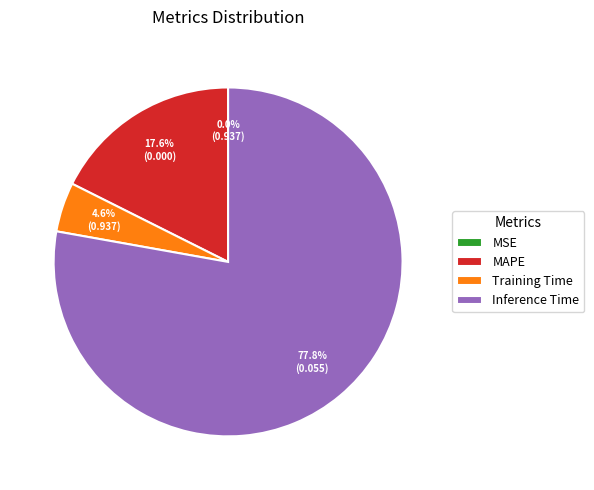

Which slice is the largest?

Inference Time